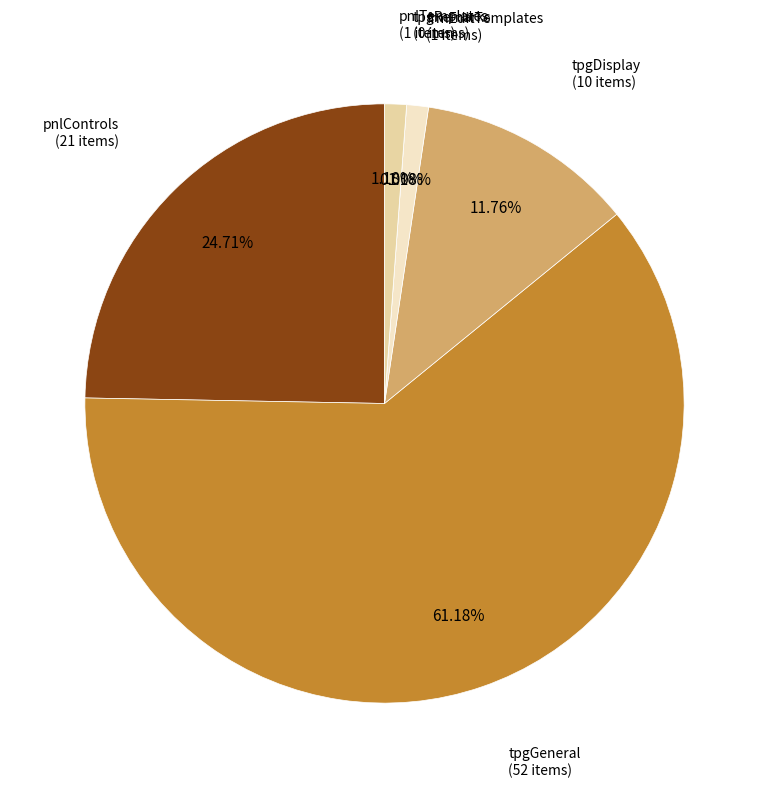

What is the largest slice in the pie chart?

tpgGeneral